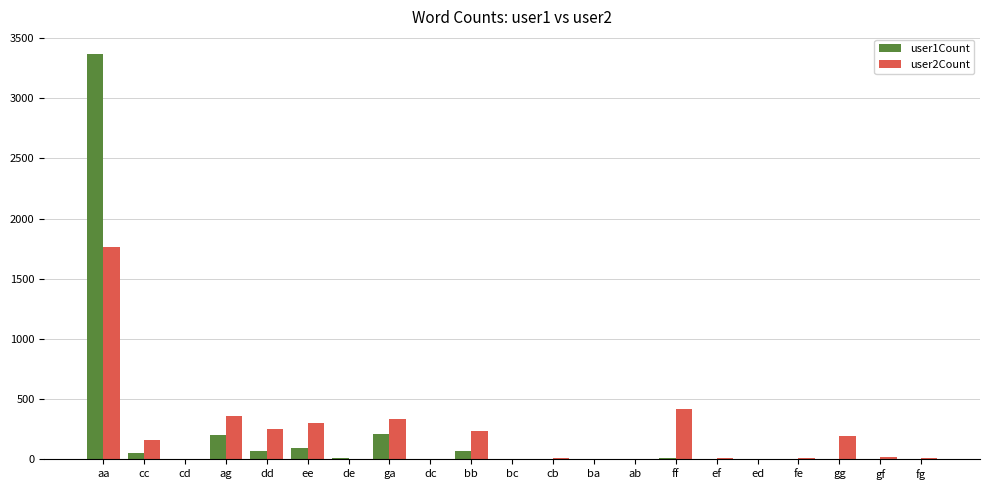

At which label does user2Count first exceed 12?

aa